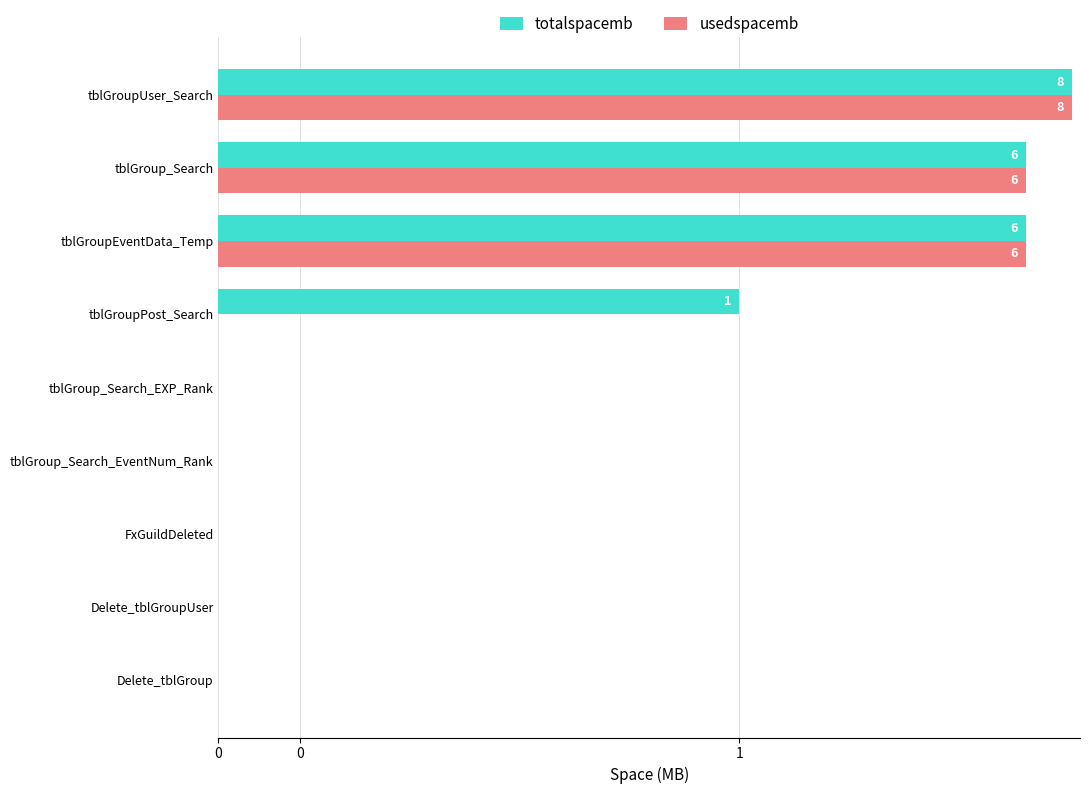

Which series changed the most between FxGuildDeleted and tblGroupUser_Search?

totalspacemb